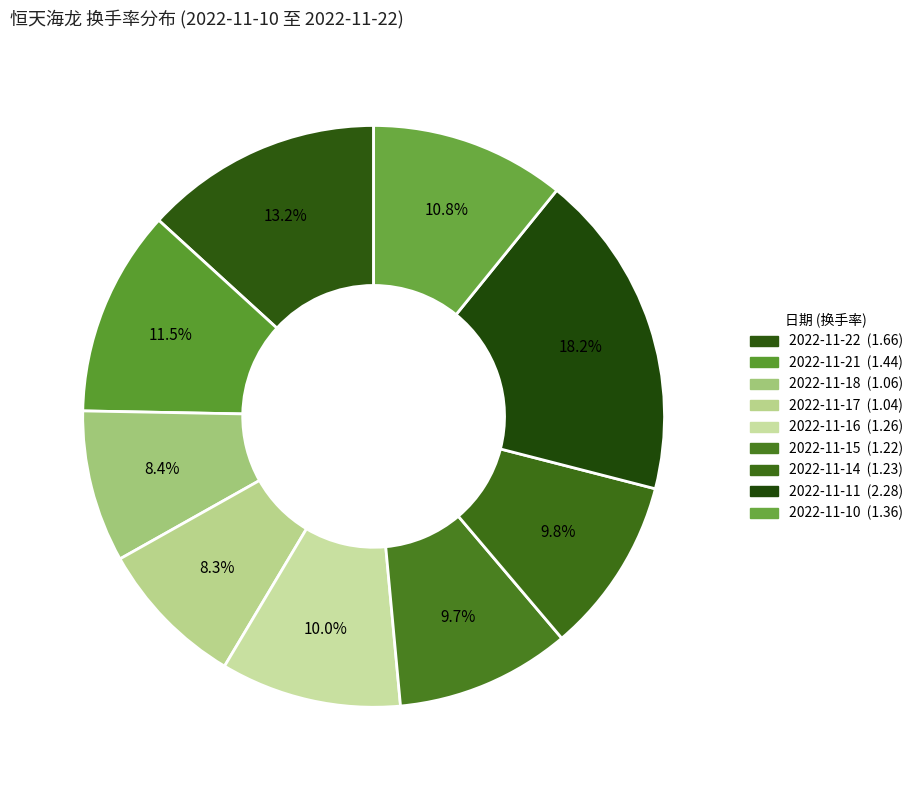

What is the total percentage of 2022-11-11 and 2022-11-15?

27.9%